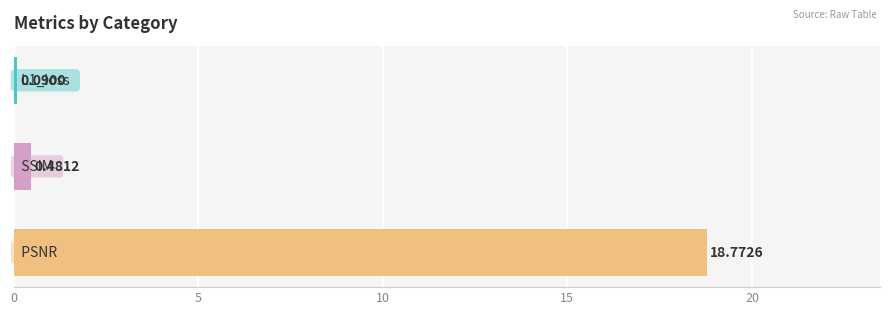

What is the difference between the maximum and minimum values?

18.7